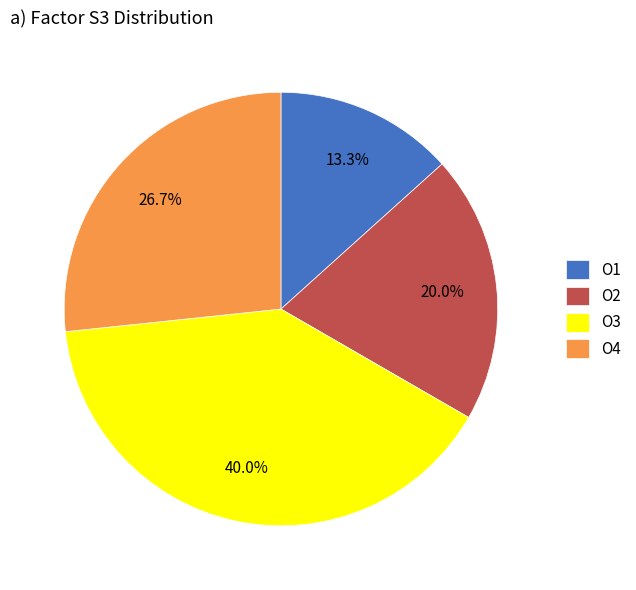

Approximately how many times larger is the value at O4 compared to O3?

0.7